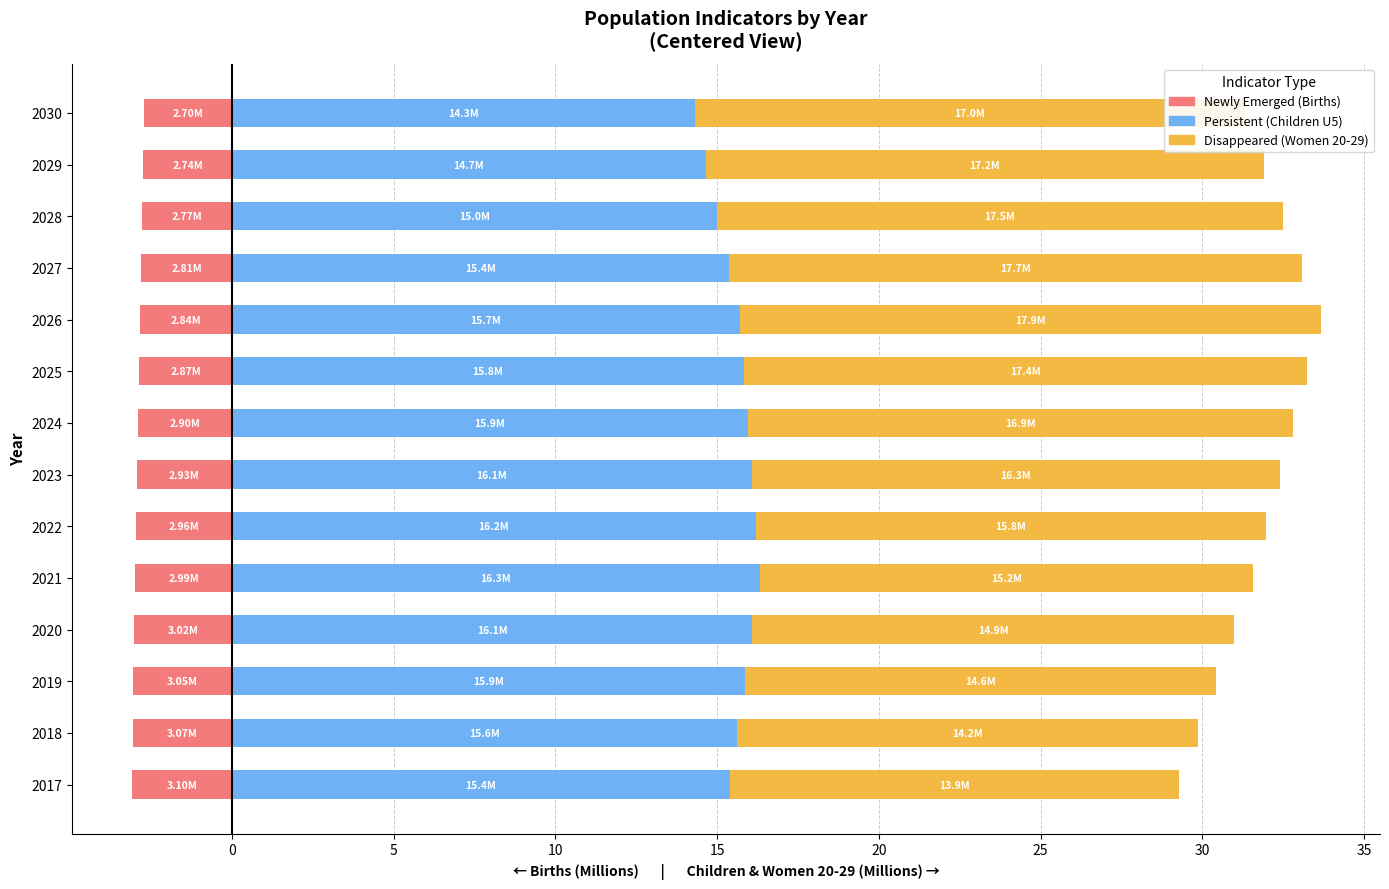

What is the average value of the Persistent series?

15.6